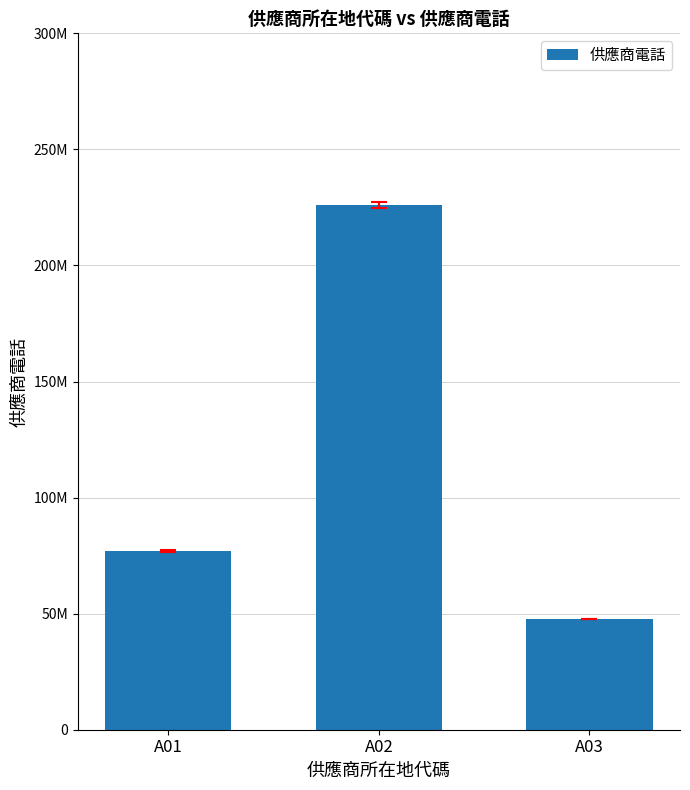

Rank the categories by value from highest to lowest.

A02, A01, A03